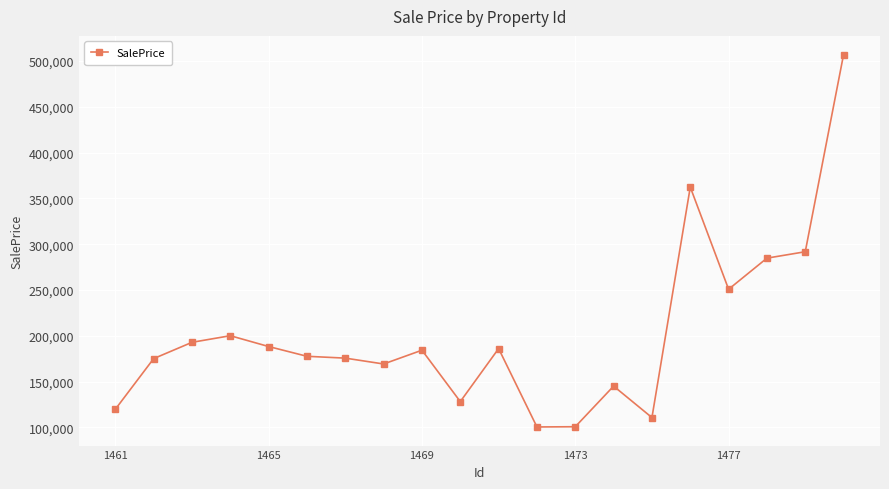

What is the value of the 13th point from the left?

100752.5